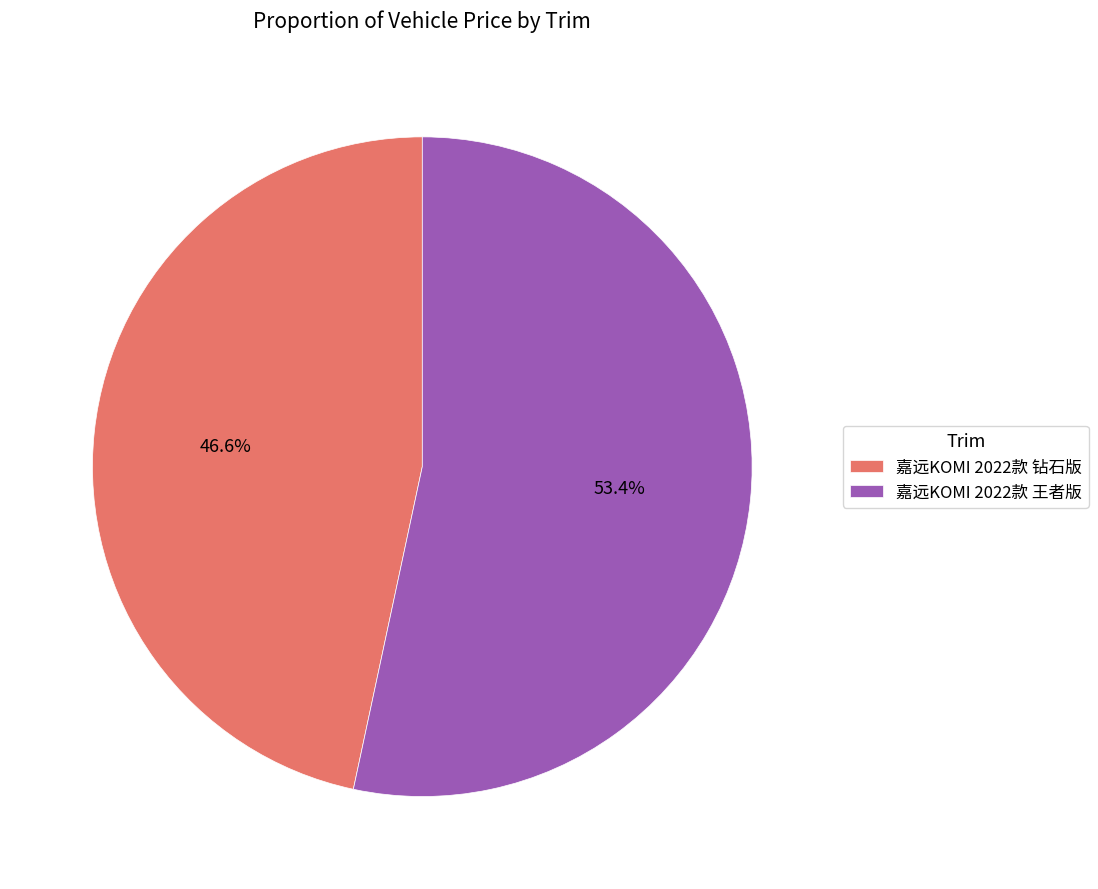

Which category has the smallest portion of the pie?

嘉远KOMI 2022款 钻石版